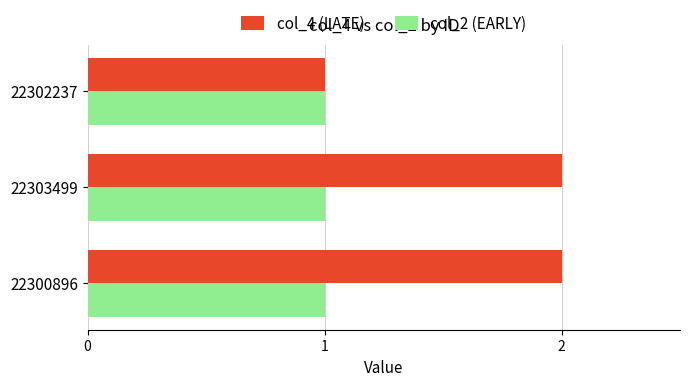

Is it true that col_4 (LATE) equals 2 at 22300896?

True